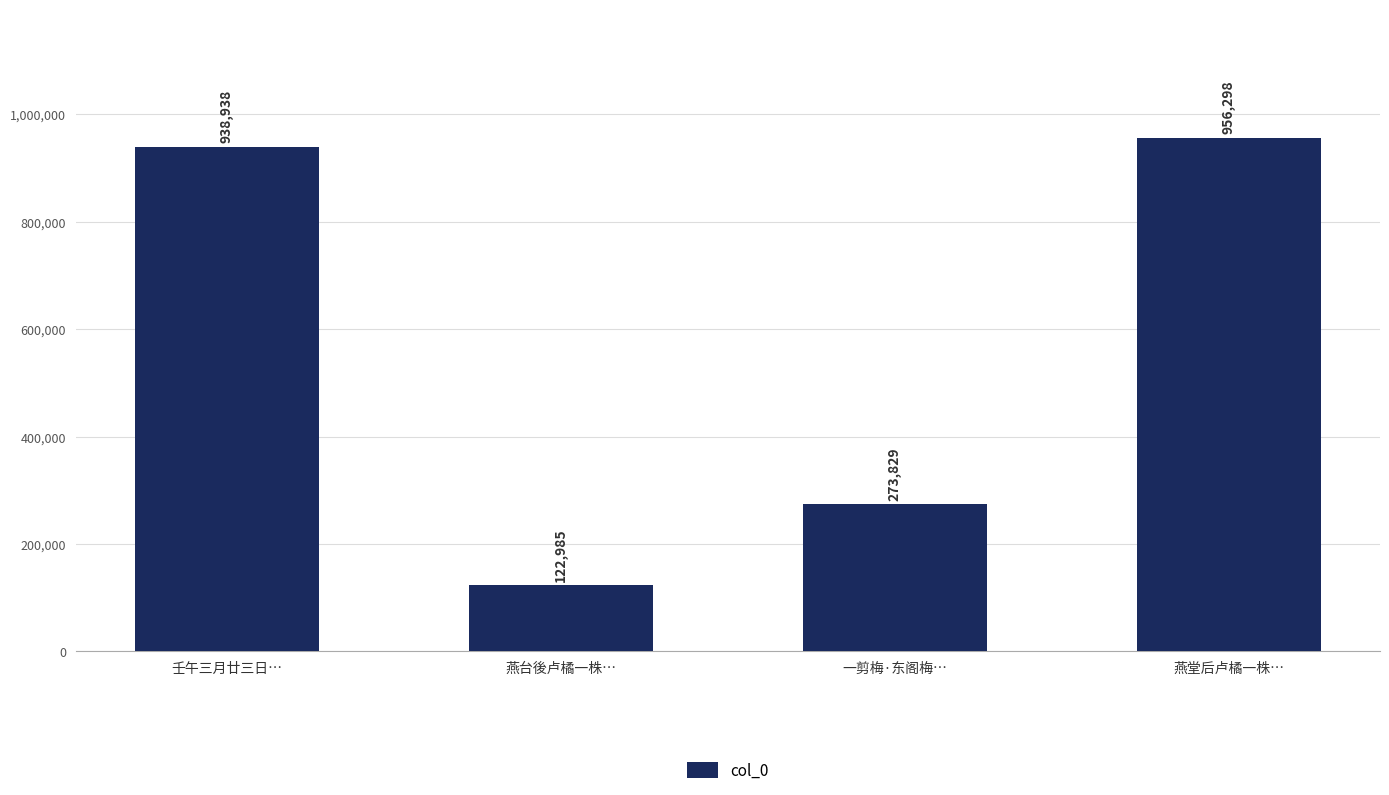

Does the chart contain stacked bars?

No